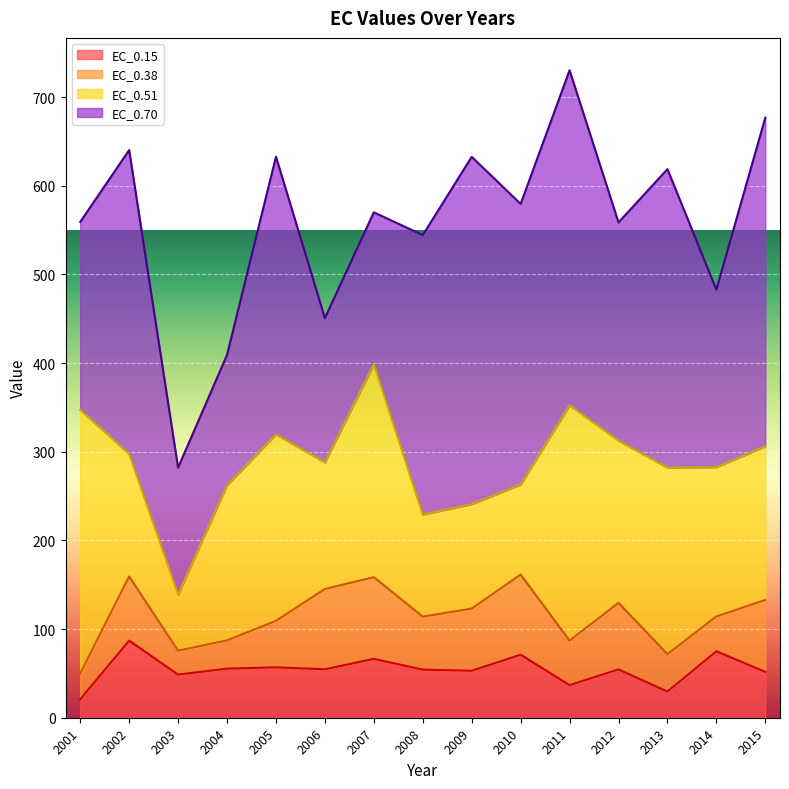

At 2003, list the series in order from largest to smallest.

EC_0.70, EC_0.51, EC_0.15, EC_0.38